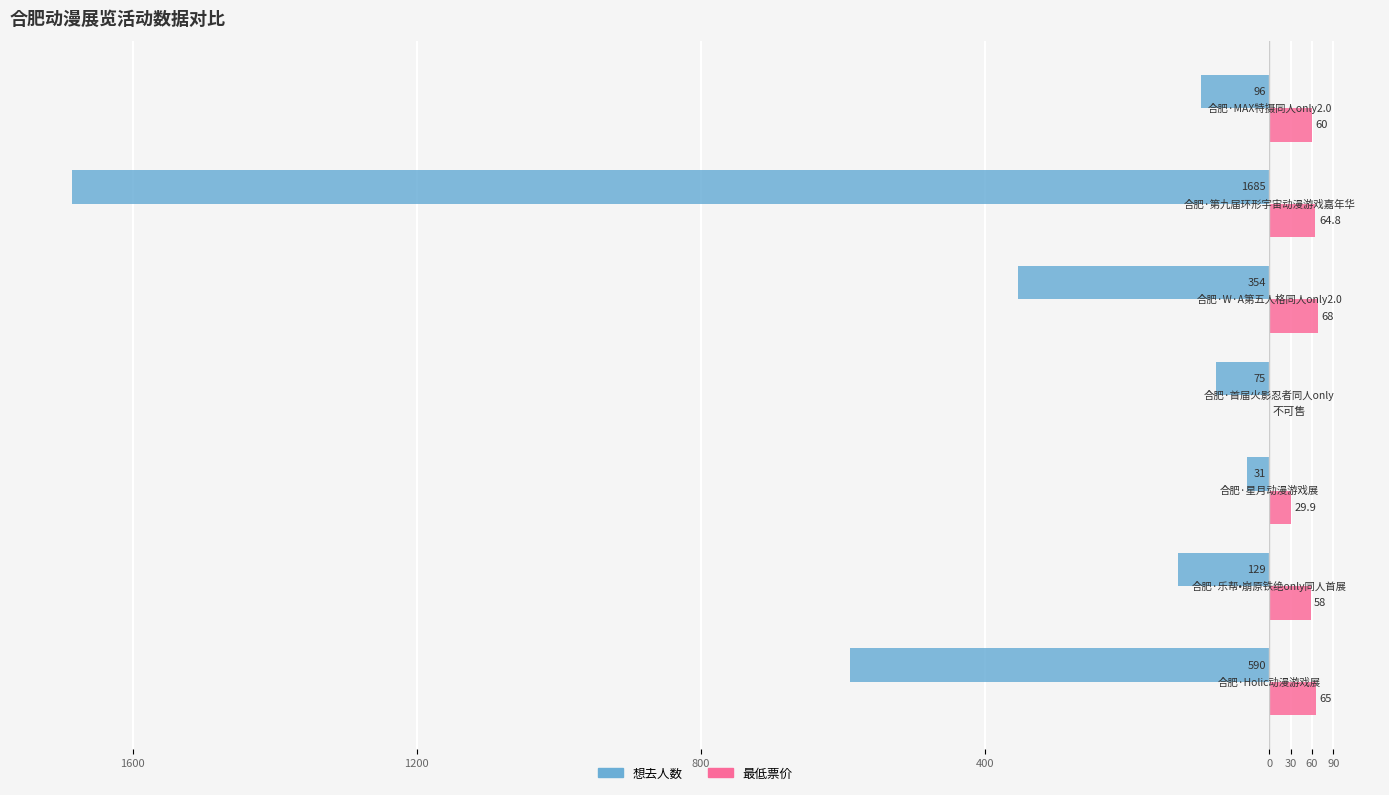

Which series has the largest range (max minus min)?

想去人数